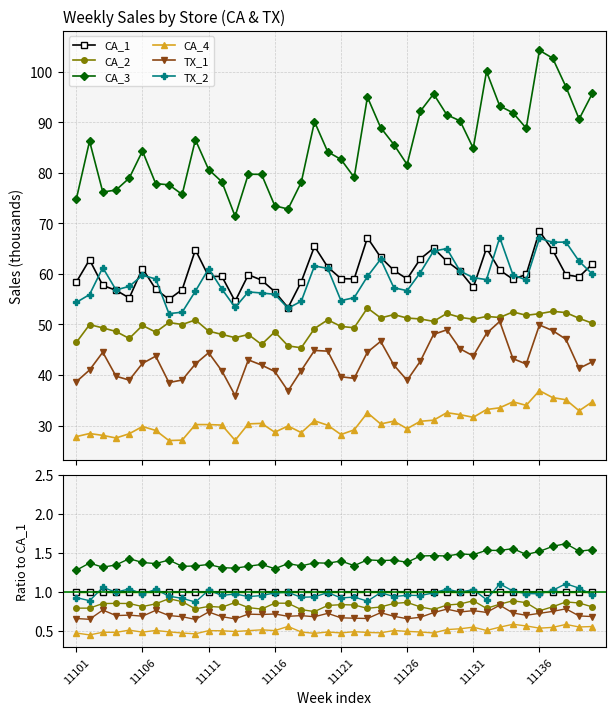

How many lines are shown in the chart?

6